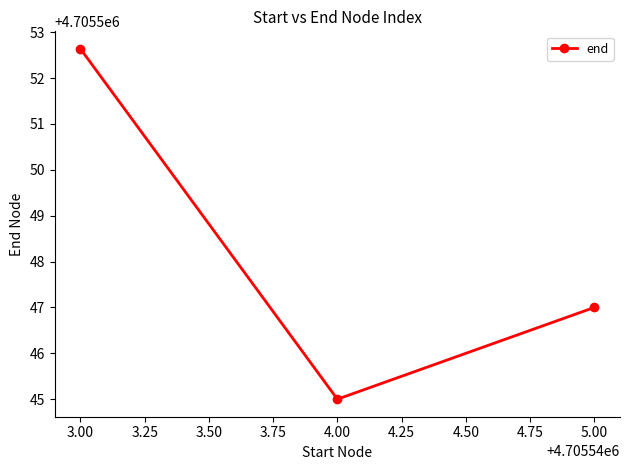

What is the average value?

4705548.2